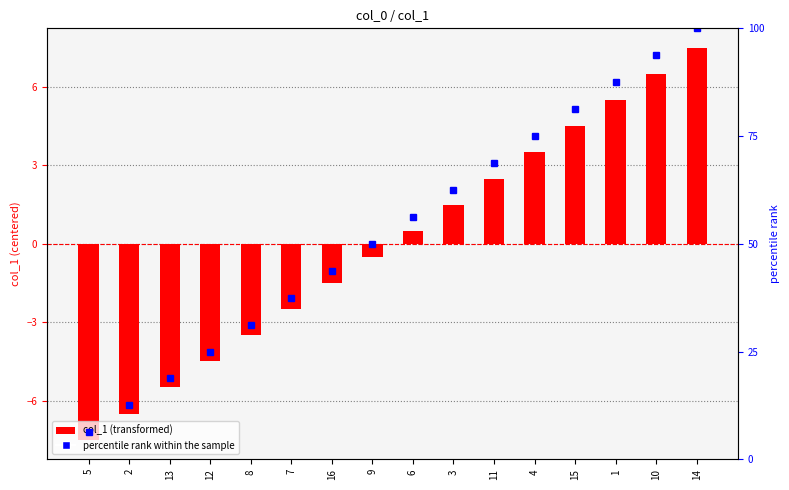

How many categories are shown in the chart?

16